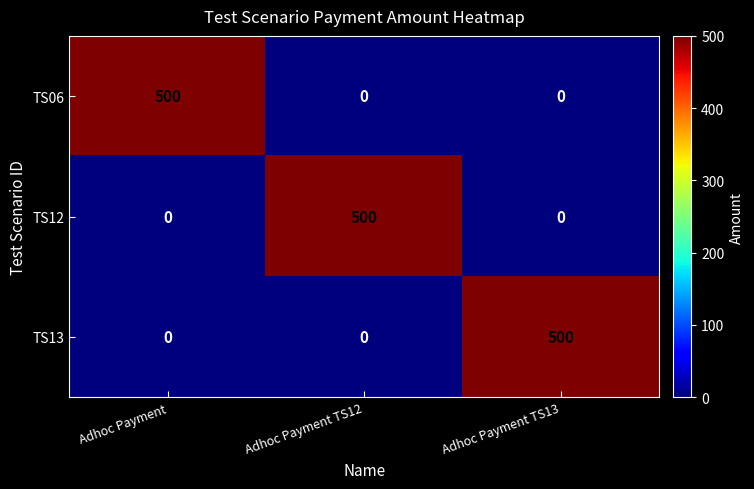

What is the spread (max minus min) of values at Adhoc Payment TS12?

500